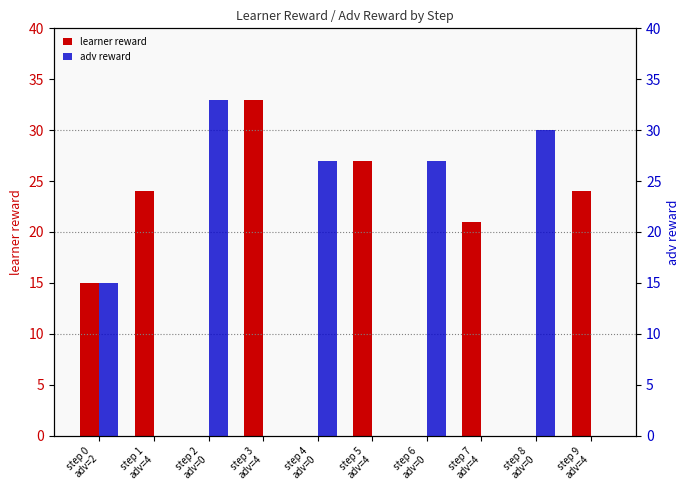

Reading left to right, list all the values displayed in this chart.

learner reward: step 0
adv=2=15	step 1
adv=4=24	step 2
adv=0=0	step 3
adv=4=33	step 4
adv=0=0	step 5
adv=4=27	step 6
adv=0=0	step 7
adv=4=21	step 8
adv=0=0	step 9
adv=4=24
adv reward: step 0
adv=2=15	step 1
adv=4=0	step 2
adv=0=33	step 3
adv=4=0	step 4
adv=0=27	step 5
adv=4=0	step 6
adv=0=27	step 7
adv=4=0	step 8
adv=0=30	step 9
adv=4=0